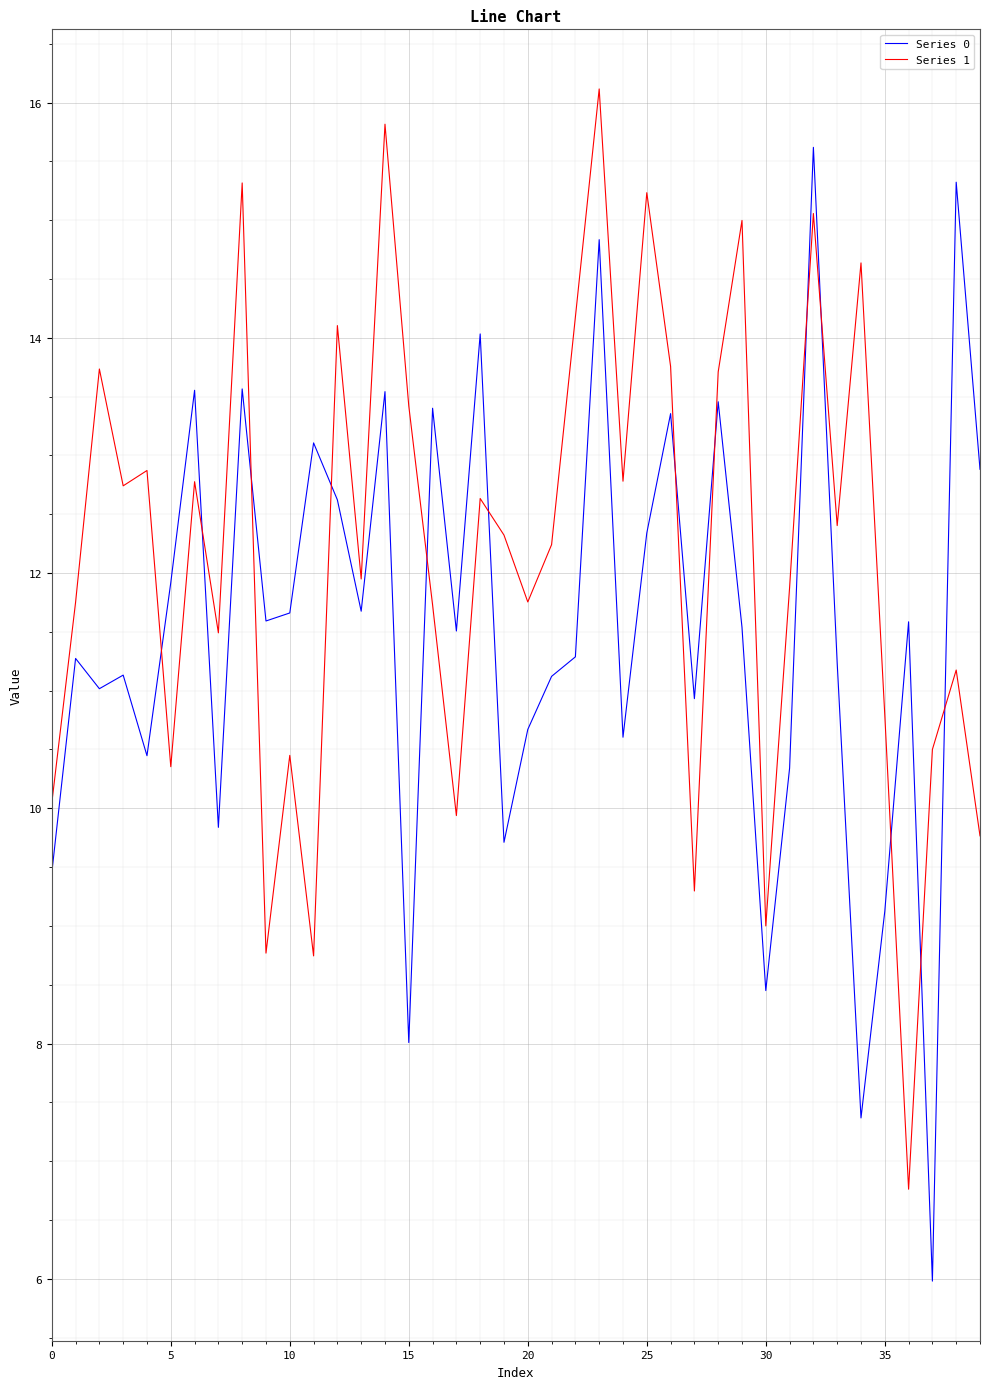

What is the difference between the maximum and minimum values in the Series 1 series?

9.4